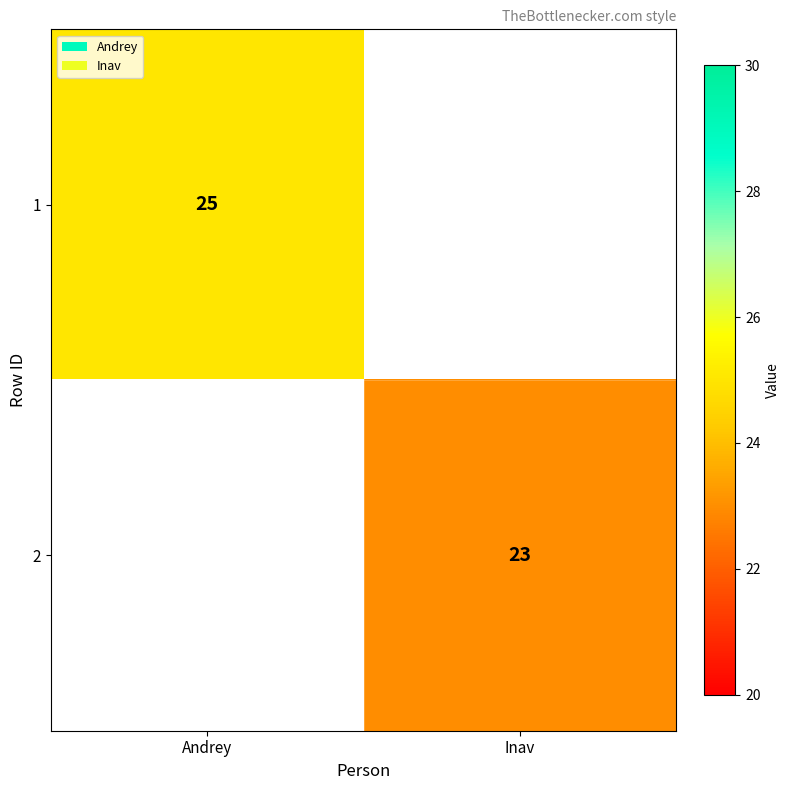

The 2 series shows 23 at Inav. True or false?

True